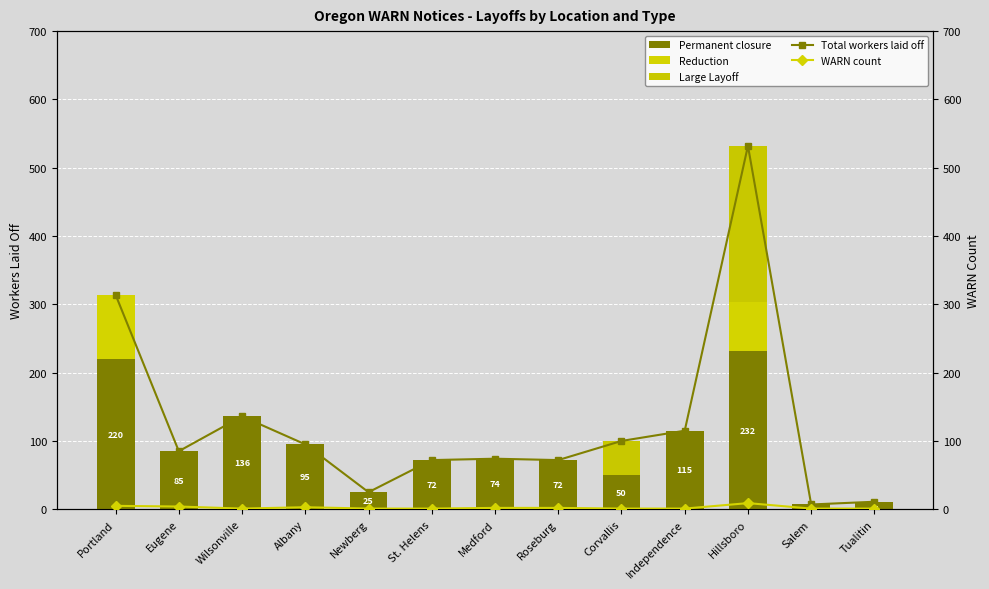

At which category is the sum across all series the highest?

Hillsboro